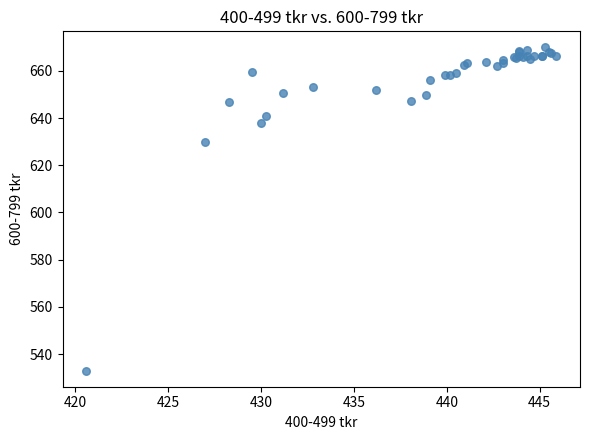

What Y value in the scatter plot is closest to 601?

629.8